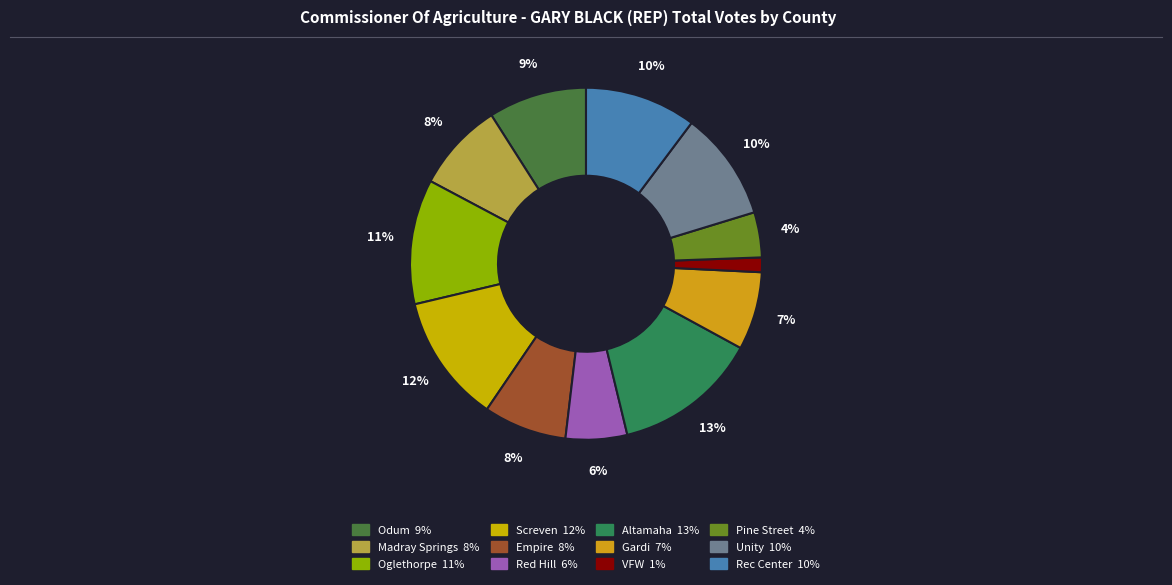

Does Gardi represent more than half of the total?

No